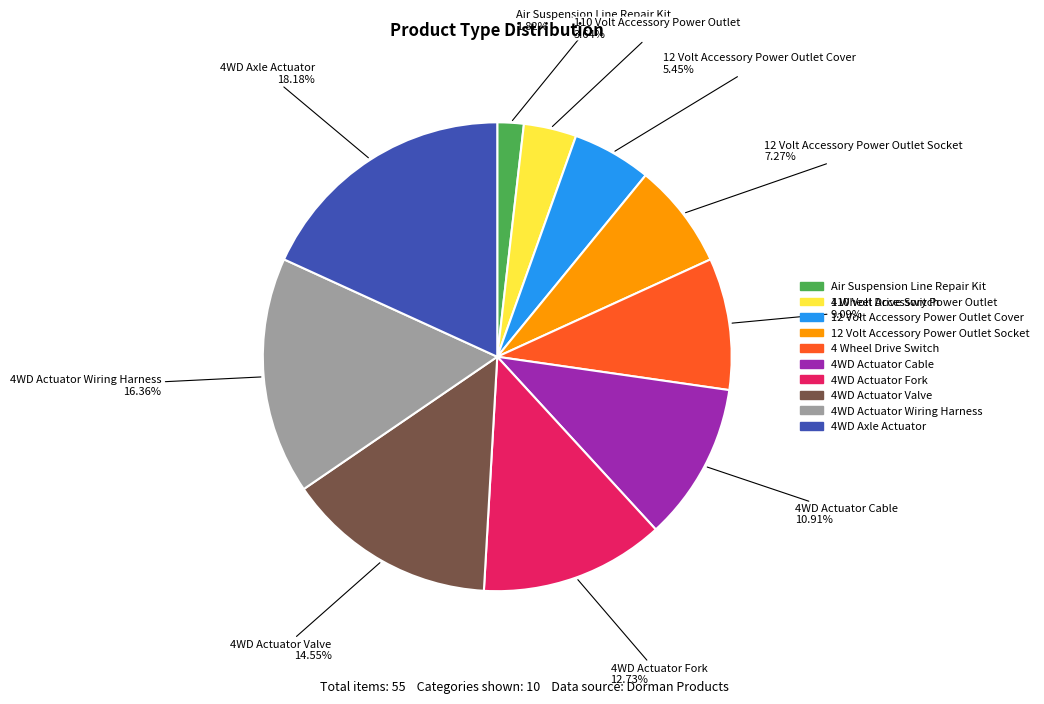

To the nearest percent, what is the combined percentage of 4WD Axle Actuator and 4WD Actuator Wiring Harness?

35%